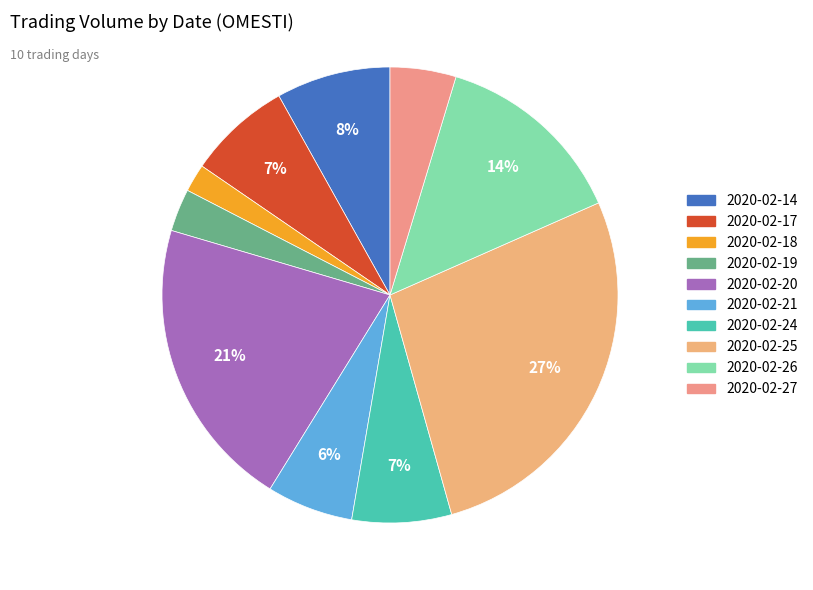

The 2020-02-27 slice represents 5% of the pie. True or false?

True